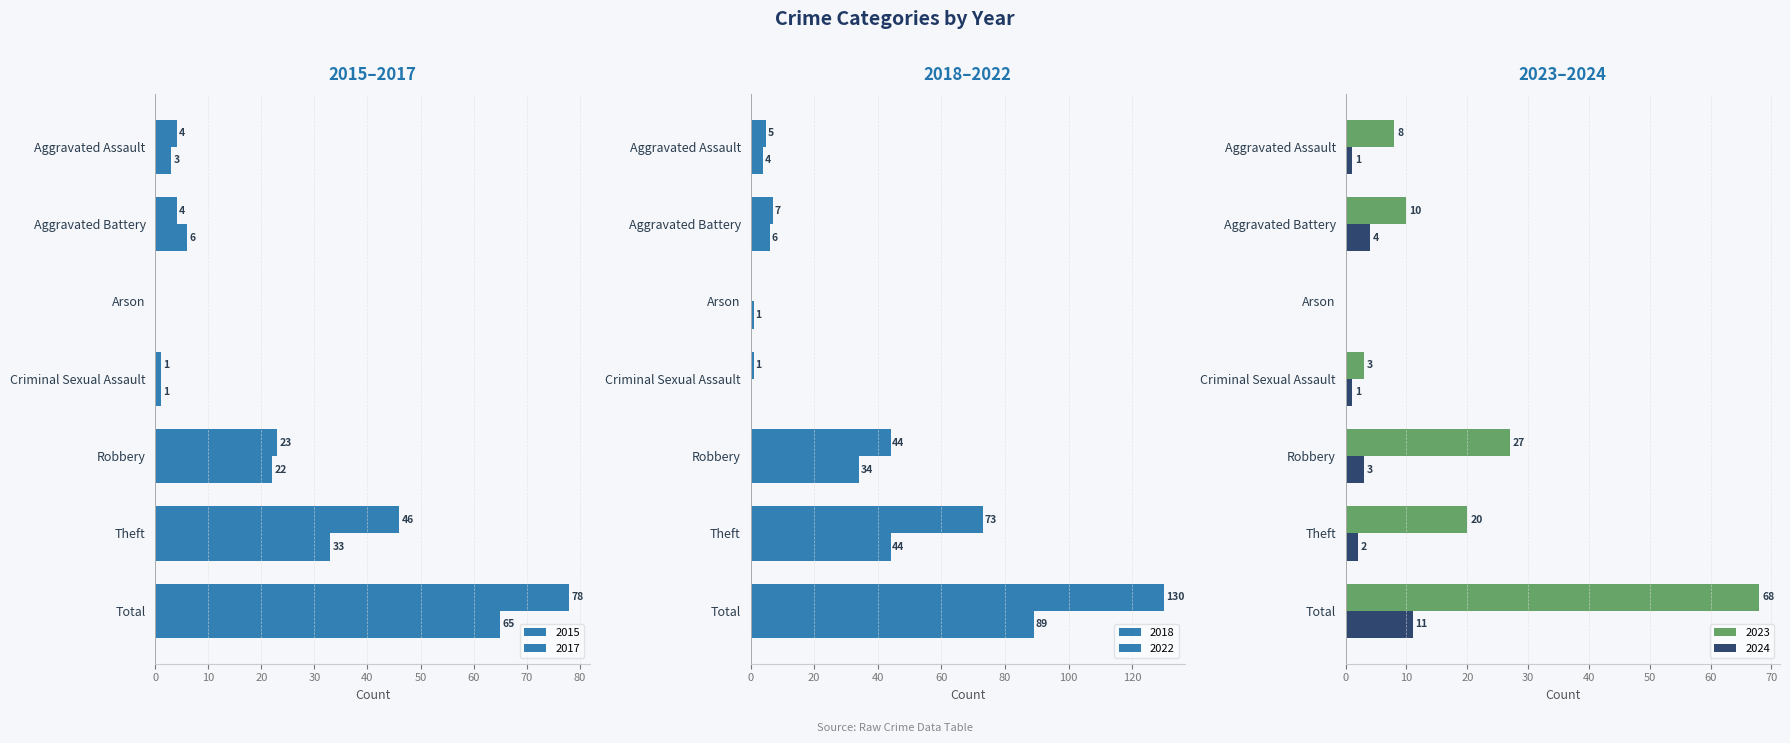

What is the value of the 2024 bar at the 4th from the left?

1